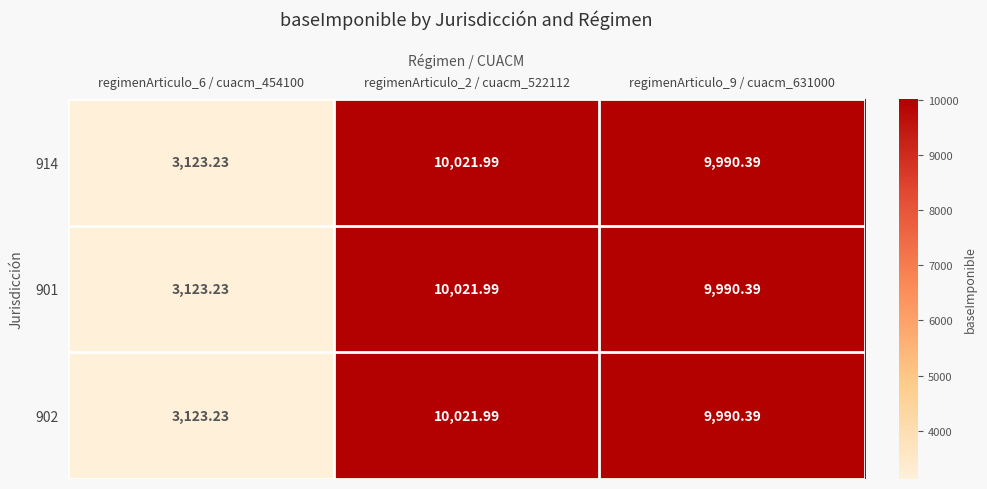

Is the value of 914 at regimenArticulo_9 / cuacm_631000 greater than the value of 902 at regimenArticulo_6 / cuacm_454100?

Yes